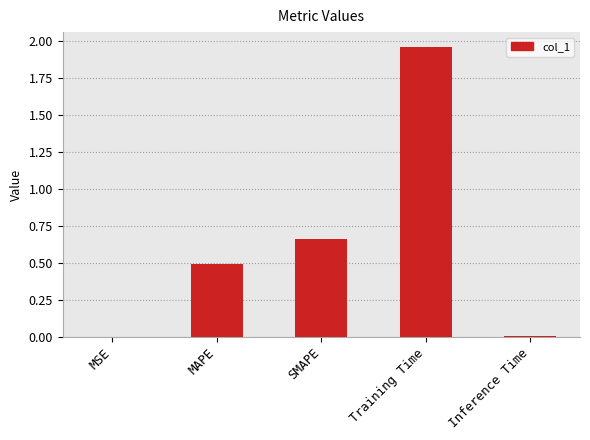

At which category does the chart reach its peak across all series?

Training Time